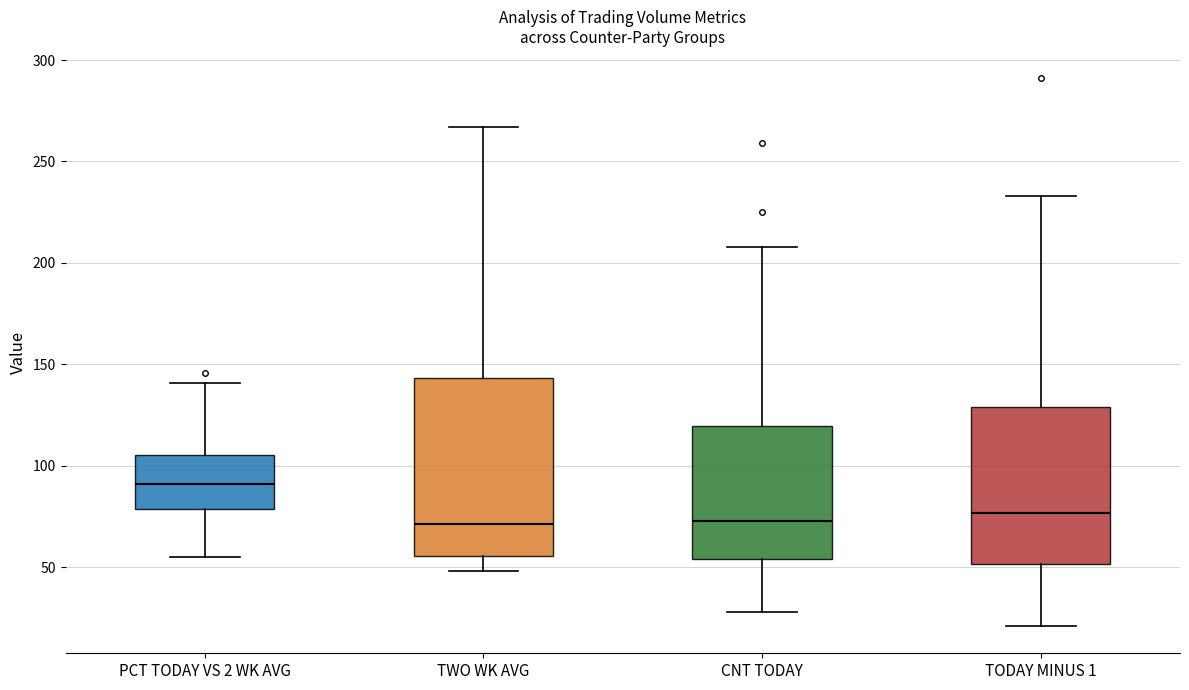

Which box has the highest median line?

PCT TODAY VS 2 WK AVG